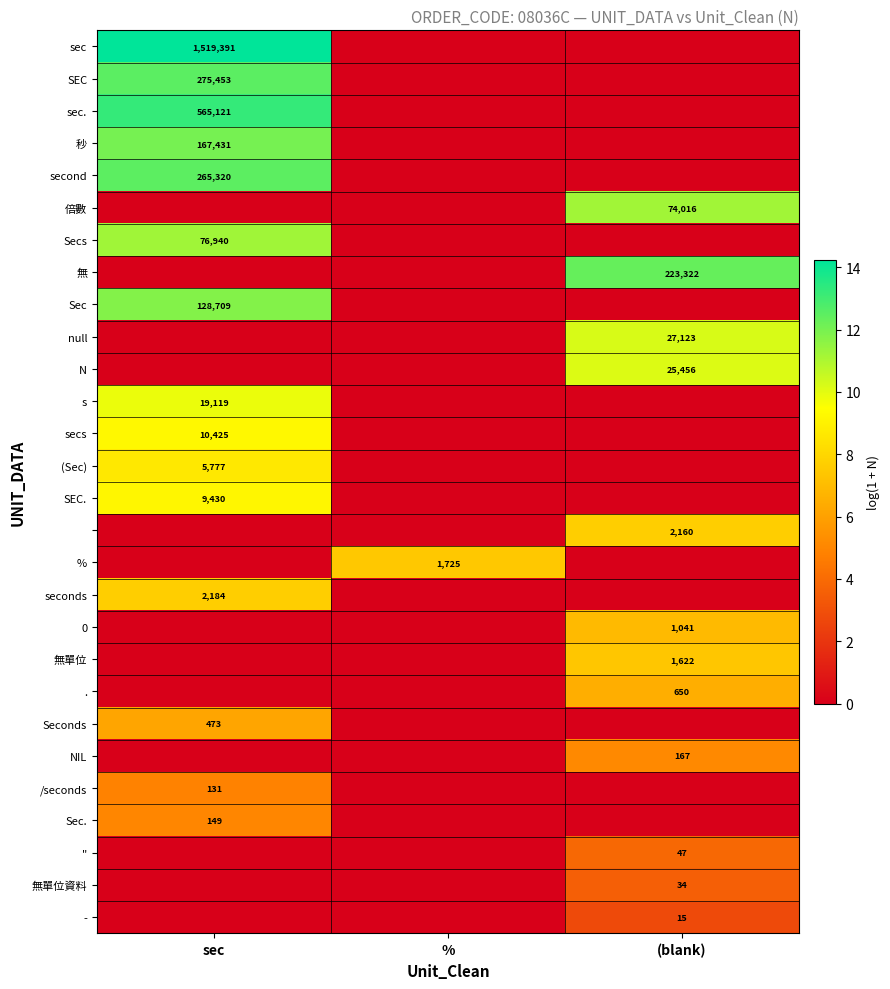

The value of seconds at sec is 11.0. True or false?

False